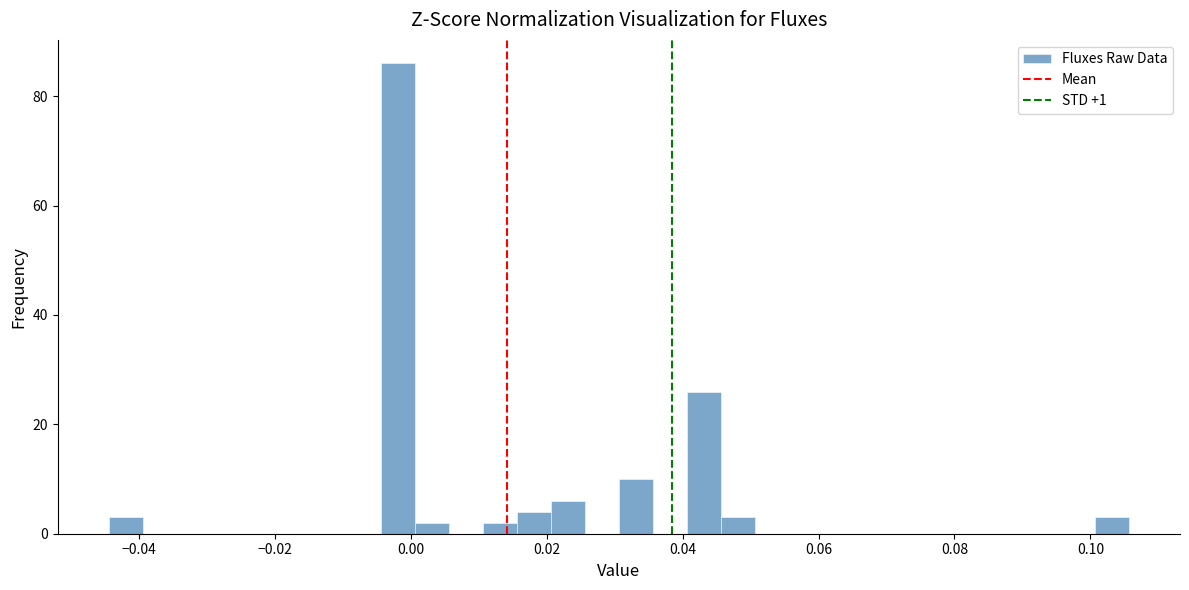

Read against the x-axis, roughly where is the centre of the tallest bar?

-0.002